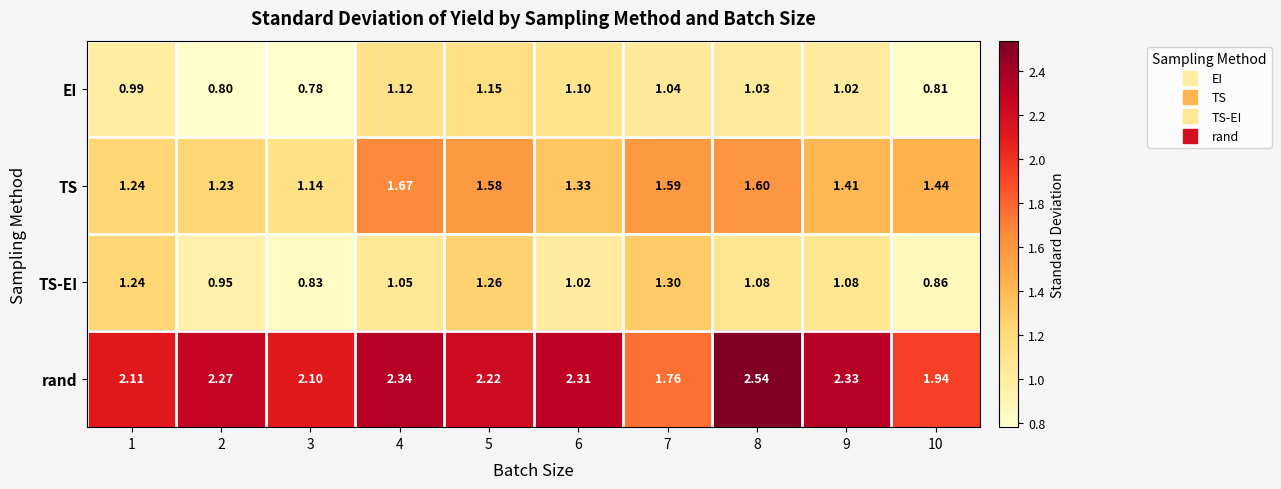

At 6, list the series in order from smallest to largest.

TS-EI, EI, TS, rand